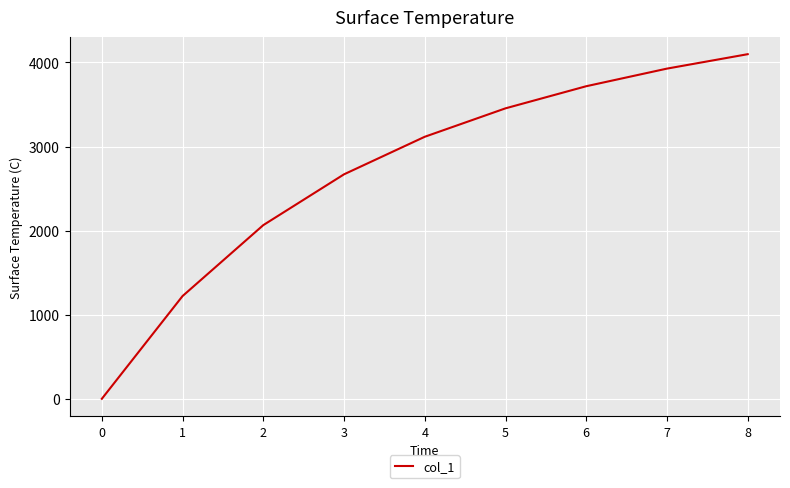

Approximately how many times larger is the value at 7 compared to 5?

1.1